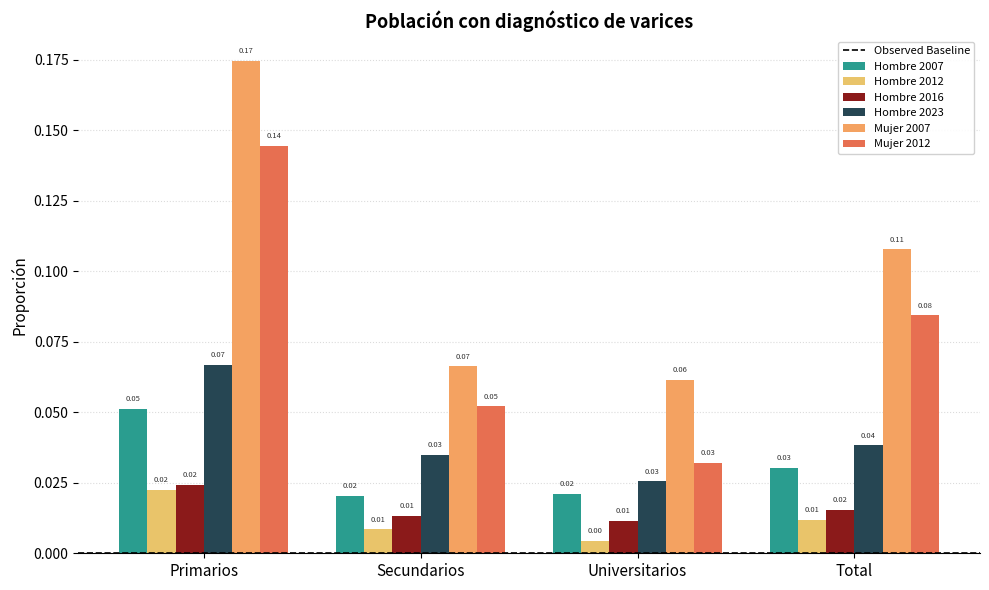

What is the sum of all Mujer 2007 values?

0.4